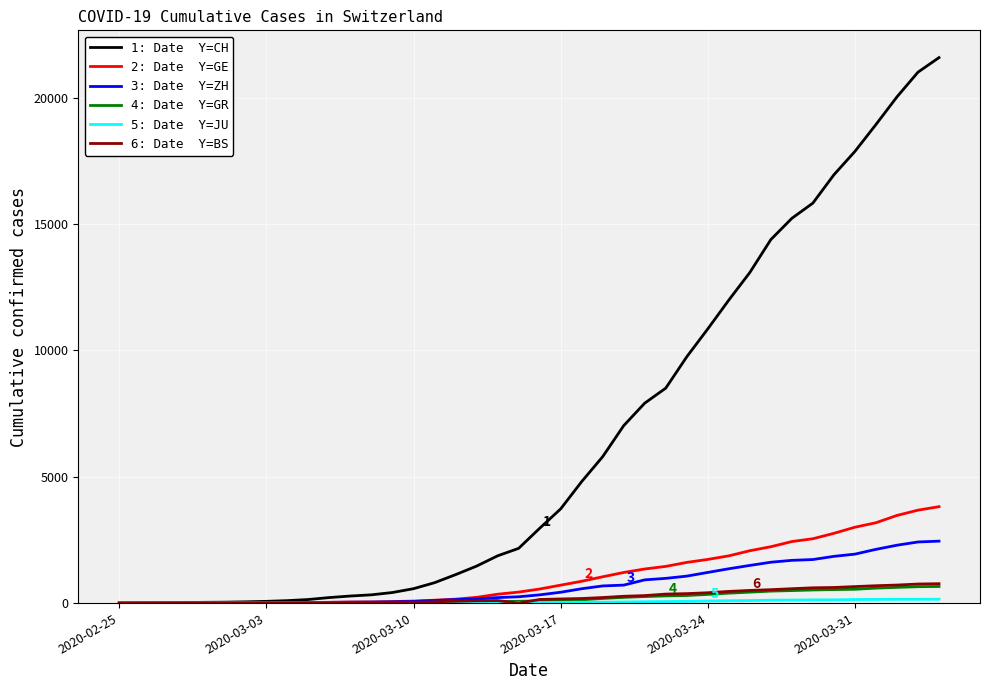

What is the greatest value displayed?

21582